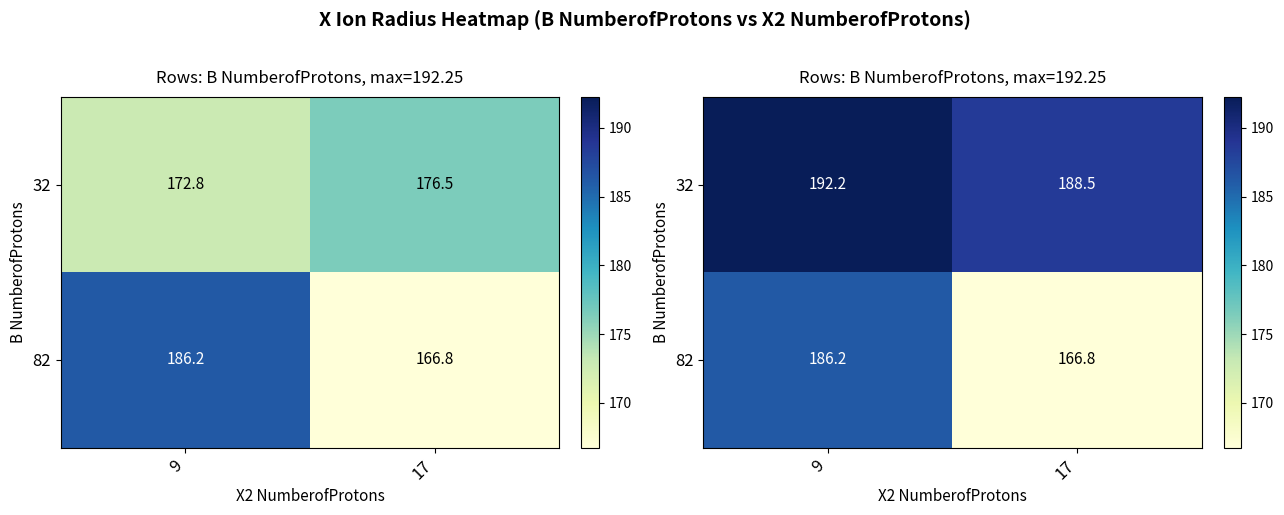

Where does the 82 series first go above 186?

9